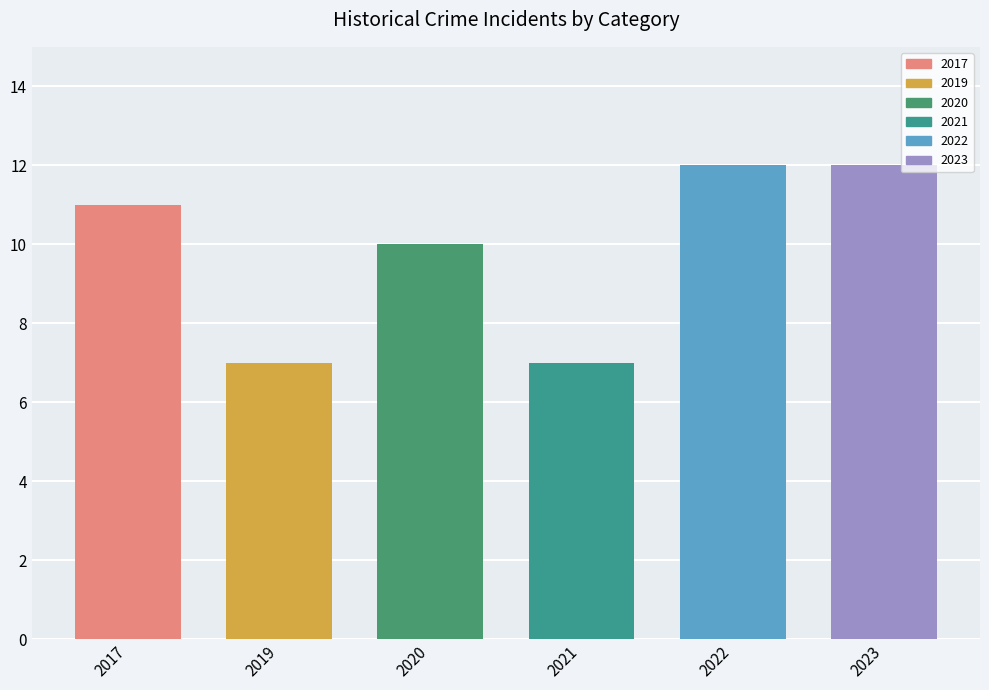

What is the ratio of the value at 2022 to the value at 2017?

1.1